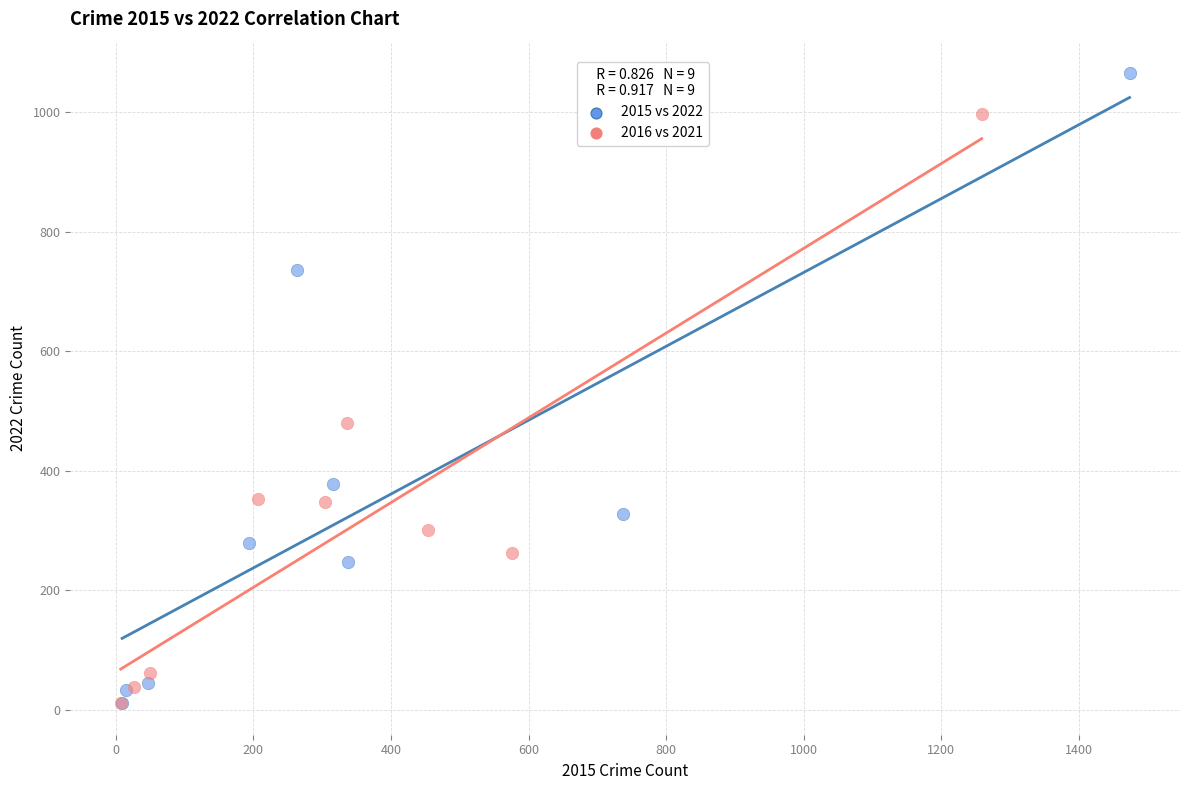

Which series has the widest spread of Y values?

2015 vs 2022